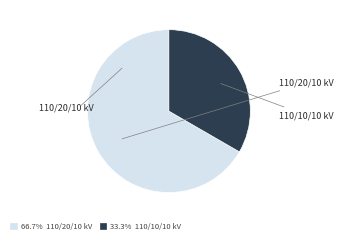

What is the largest slice in the pie chart?

110/20/10 kV